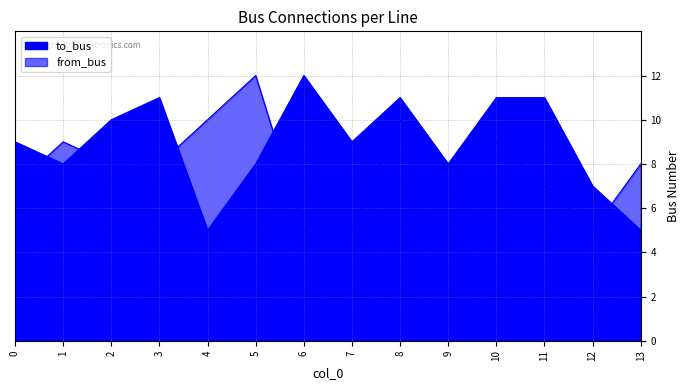

What is the value of the from_bus point at the 13th from the left?

5